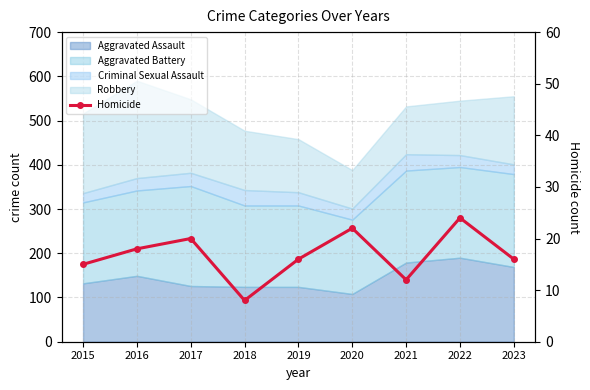

Where is the data nearest to the value 16?

2019